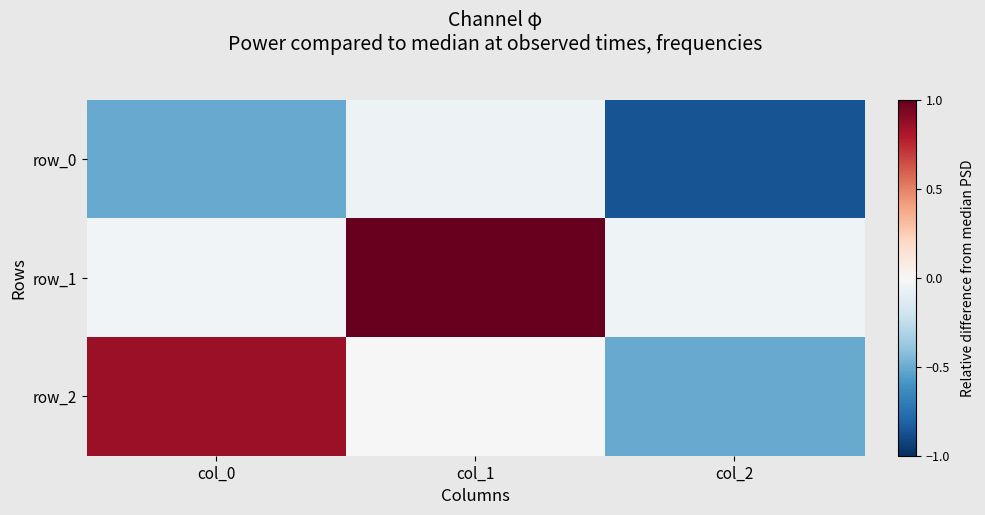

List the series in order of their peak value, highest first.

row_1, row_2, row_0